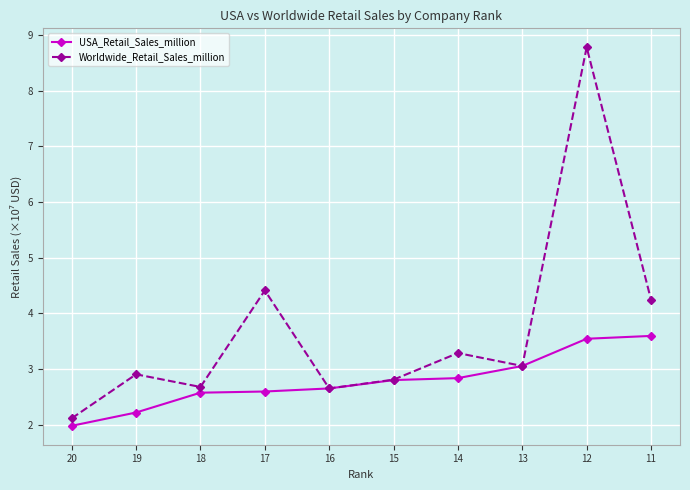

The Worldwide_Retail_Sales_million series shows 4.2 at 16. True or false?

False